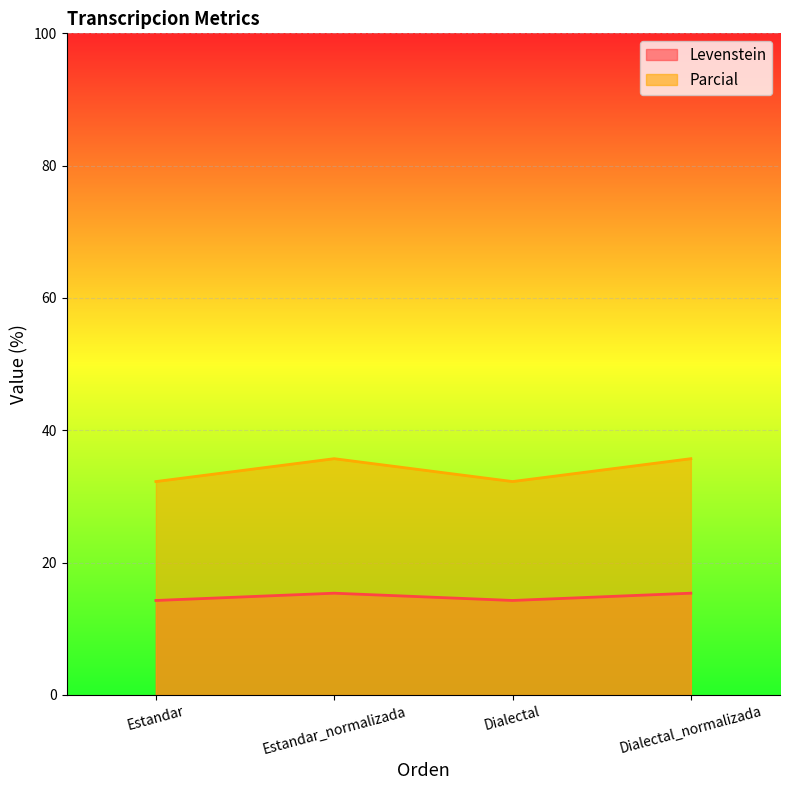

Between Dialectal_normalizada and Estandar_normalizada, which is larger?

Dialectal_normalizada